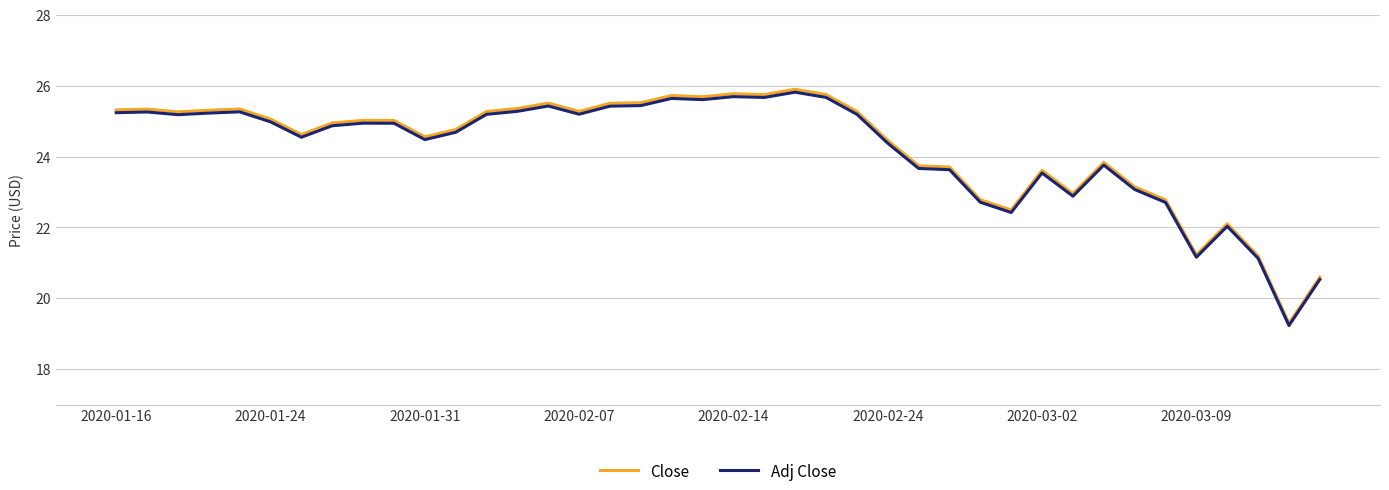

Which series has the widest spread of values?

Close